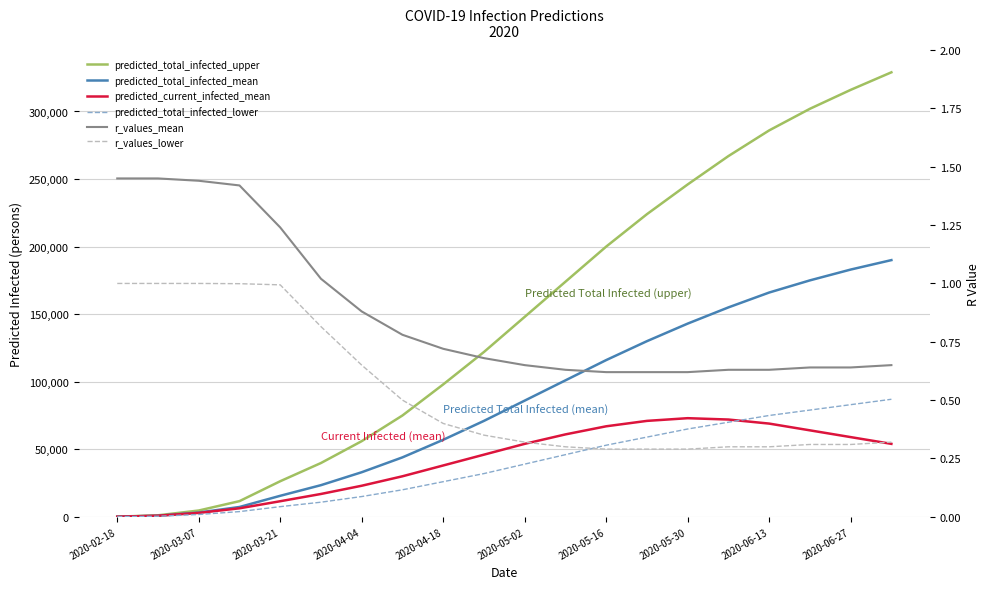

True or false: predicted_total_infected_mean has more than 1 points higher than both neighbors.

False